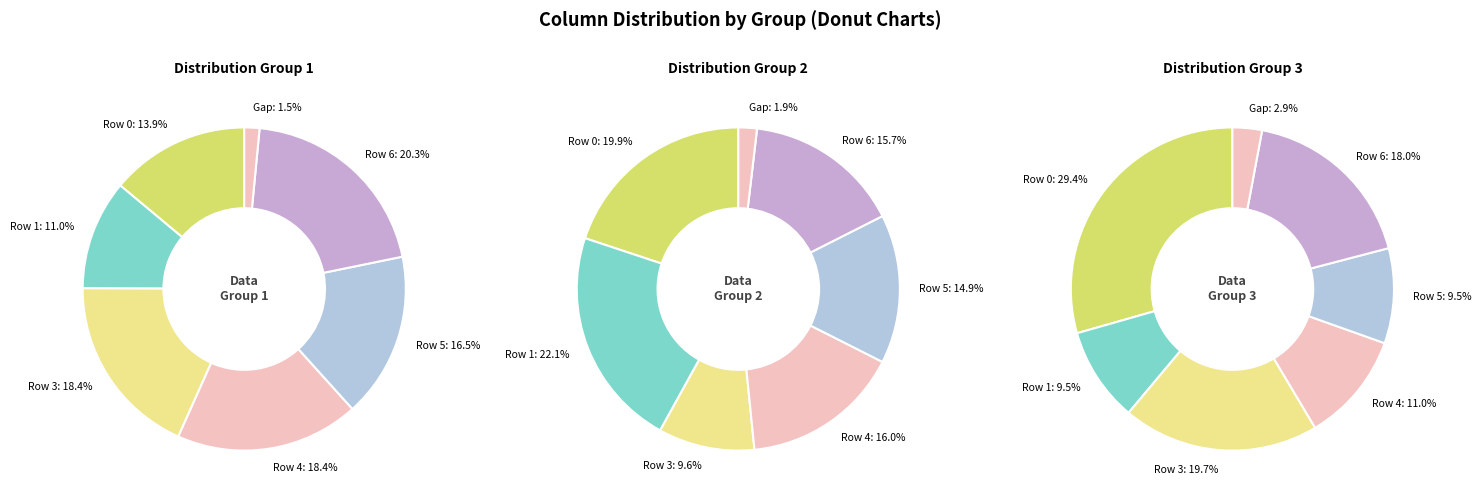

True or false: 19 accounts for 11% of the total.

True